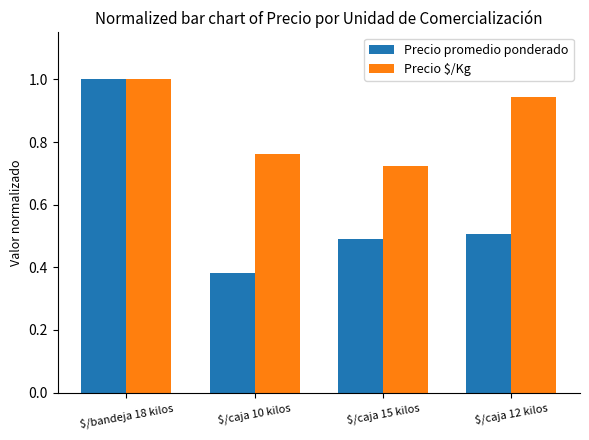

How many Precio $/Kg values are between 0 and 1?

4